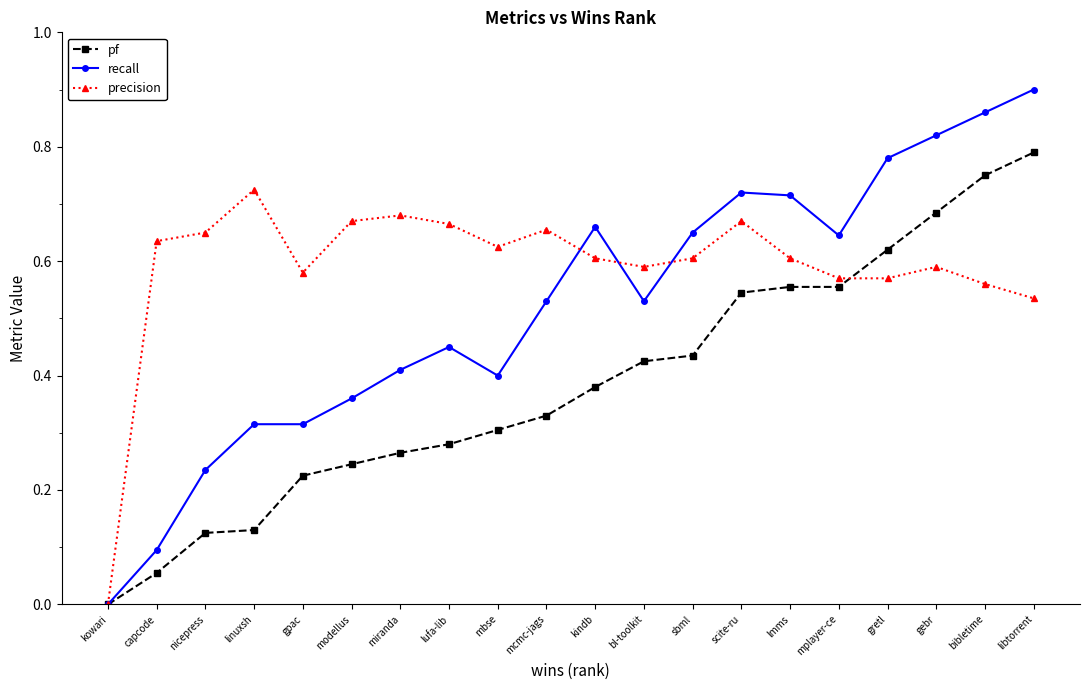

What position from the right is kowari?

20